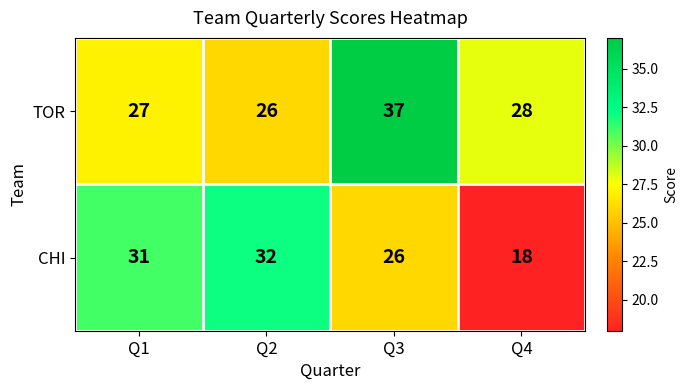

What is the difference between the maximum and minimum values in the CHI series?

14